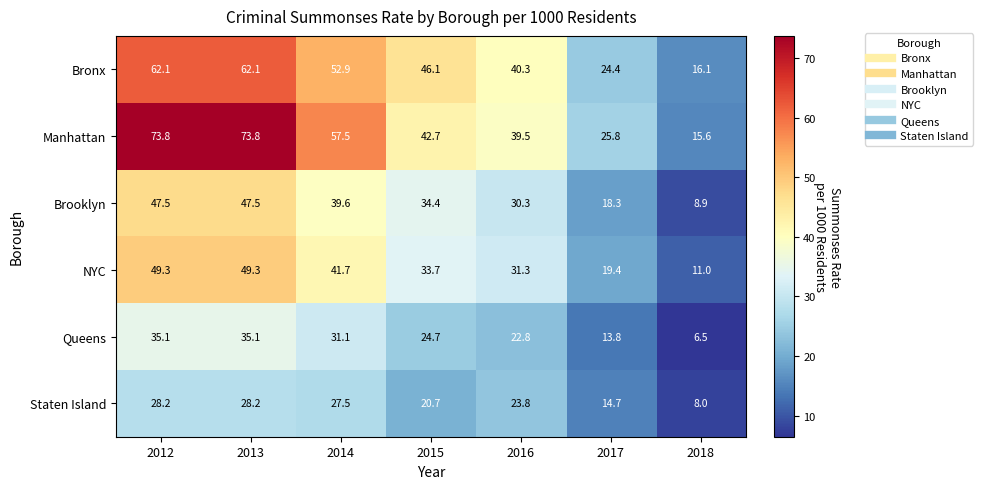

Between 2015 and 2017, which series saw the biggest shift?

Bronx